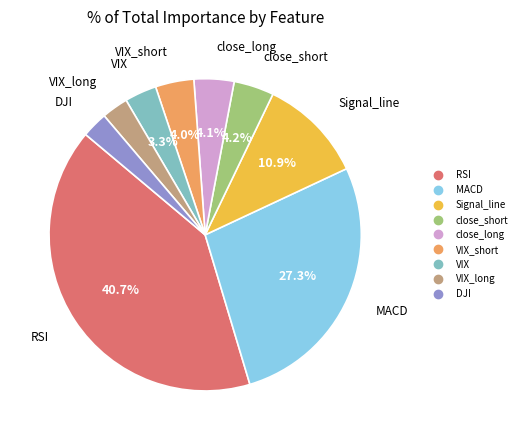

Is there a majority slice in this chart?

No